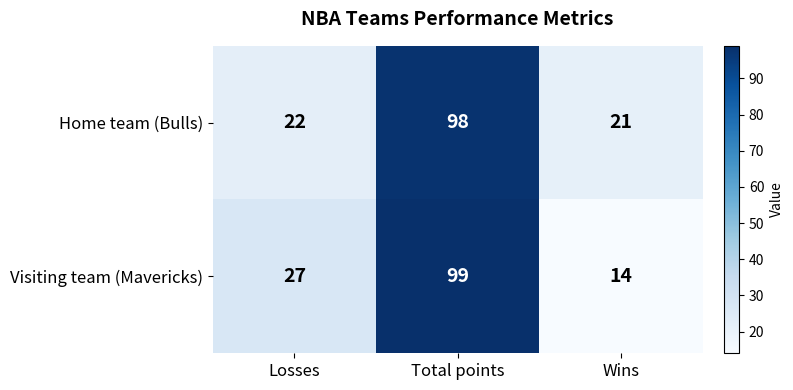

Between Losses and Total points, which series saw the biggest shift?

Home team (Bulls)